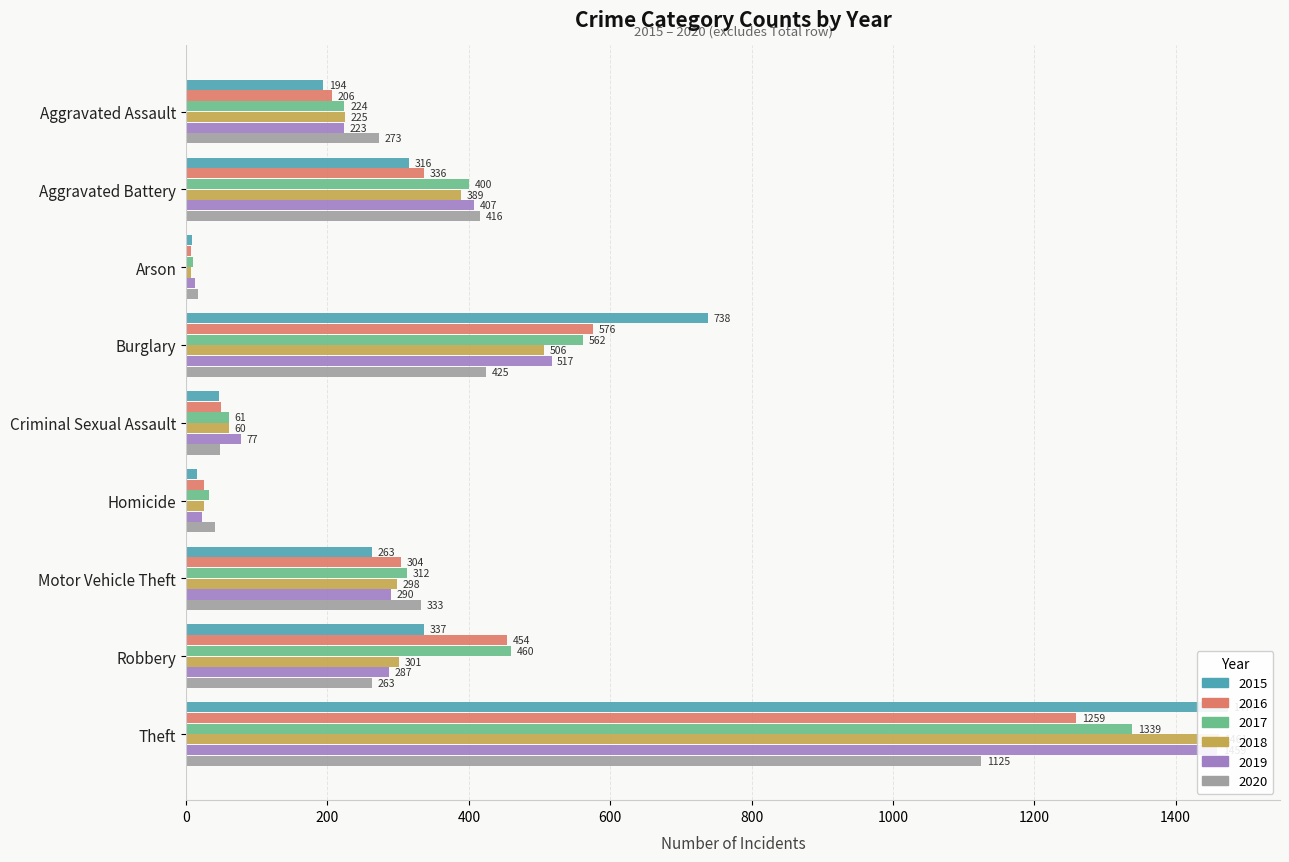

What is the difference between the 2016 values at Arson and Aggravated Assault?

199